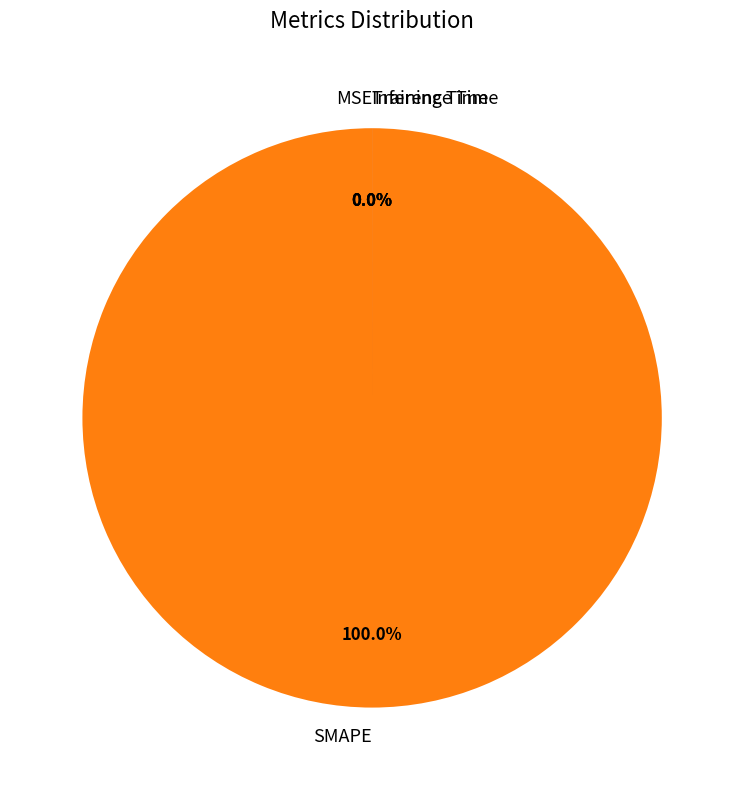

Which category has the smallest portion of the pie?

MSE